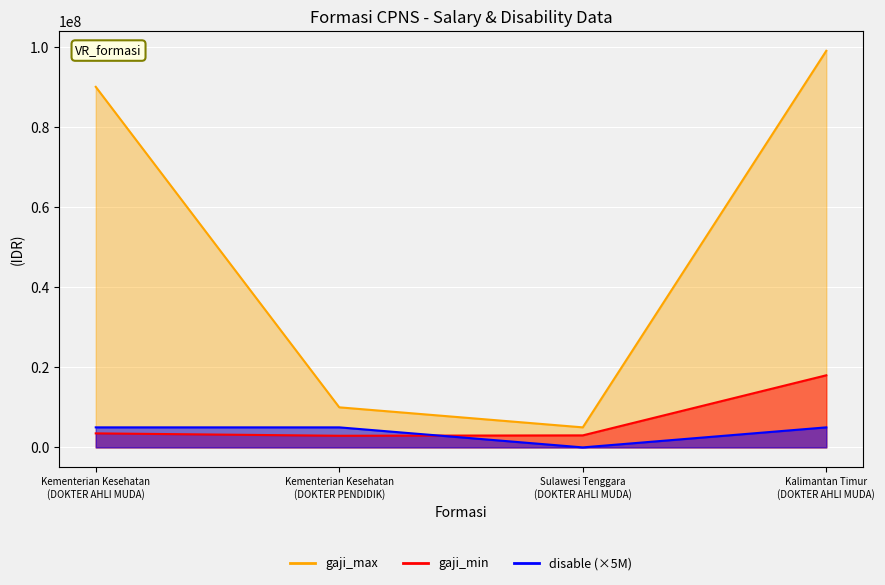

Which series has the widest spread of values?

gaji_max